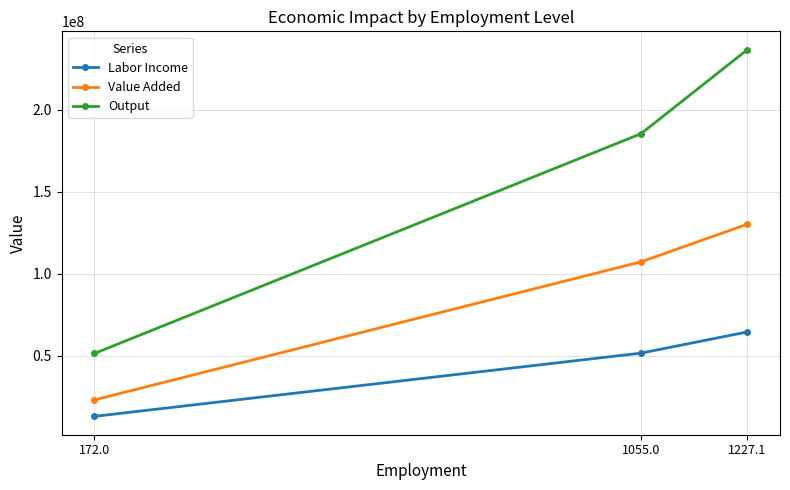

What is the highest value of the Value Added series?

130222271.1